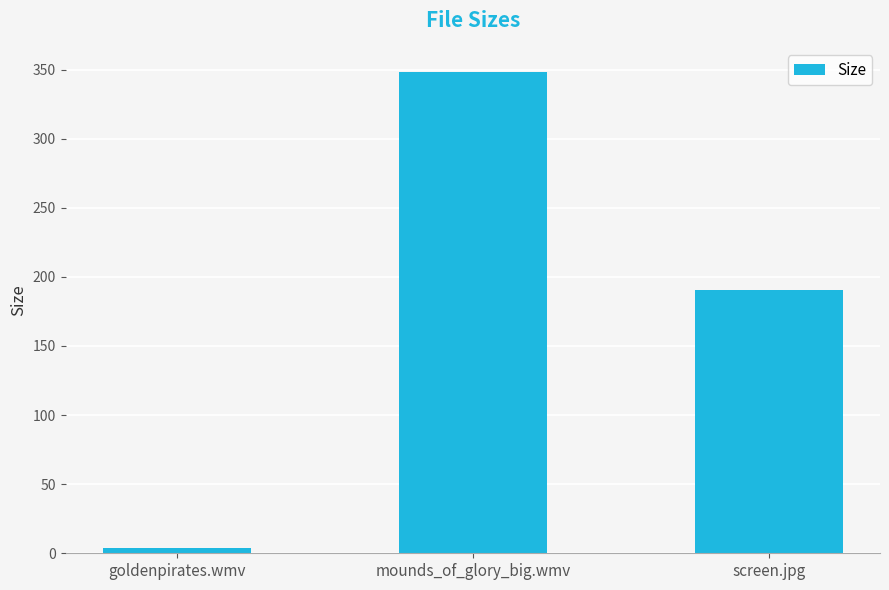

What is the difference between the maximum and minimum values?

344.1